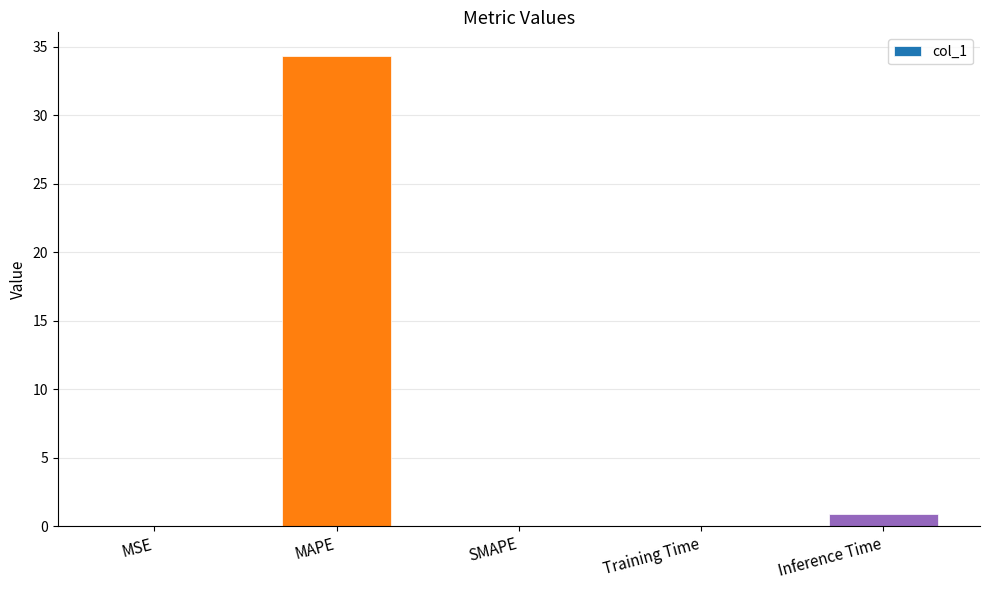

What is the sum of all values?

35.3